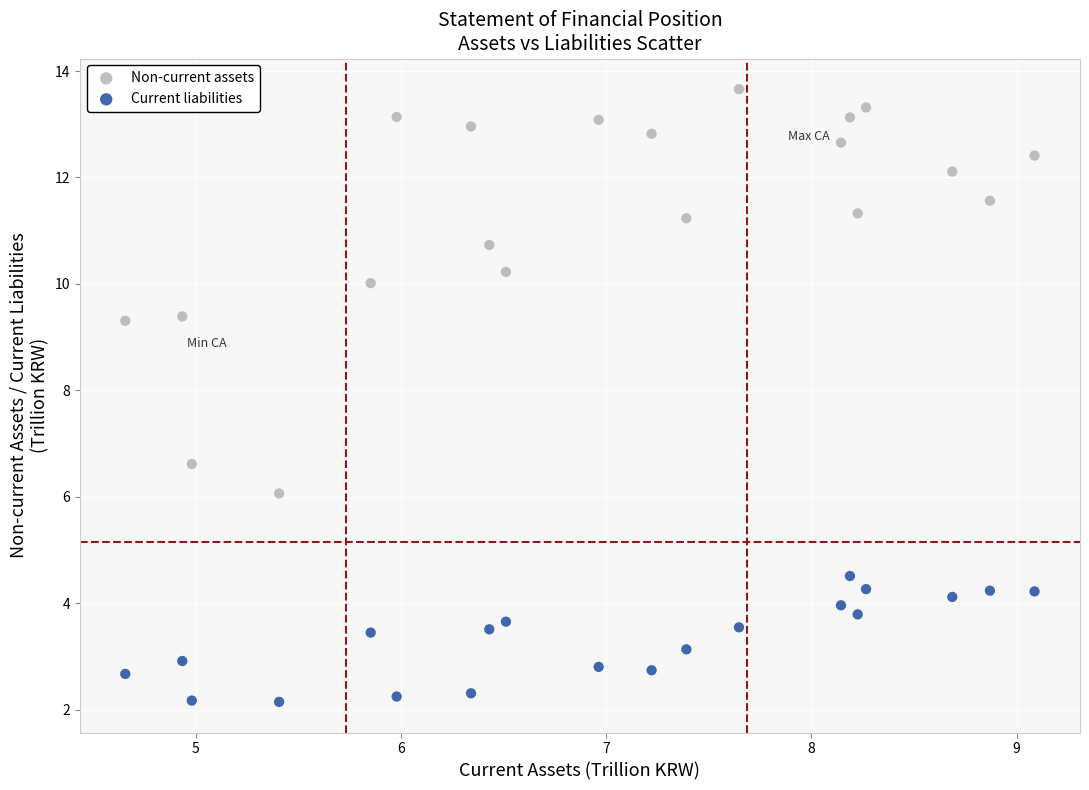

What are all the series names shown in the legend?

Non-current assets, Current liabilities